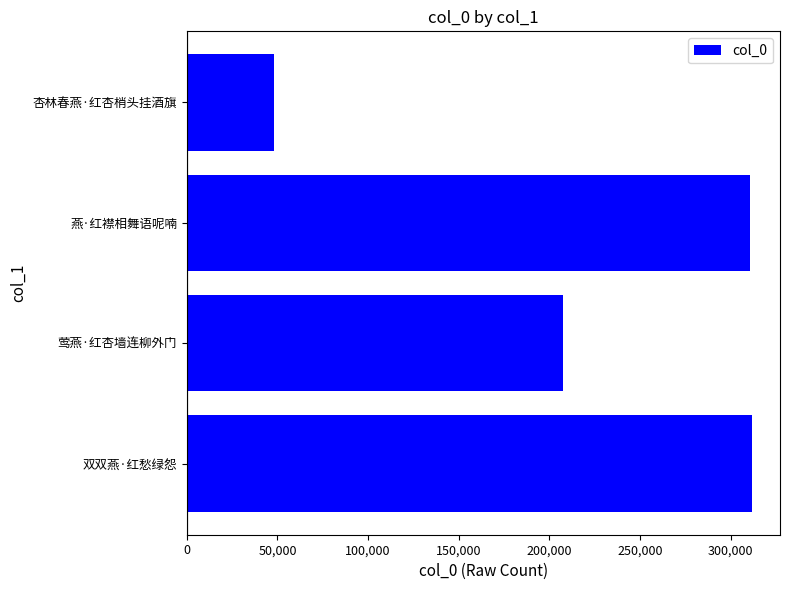

How many data points are less than 310689?

2